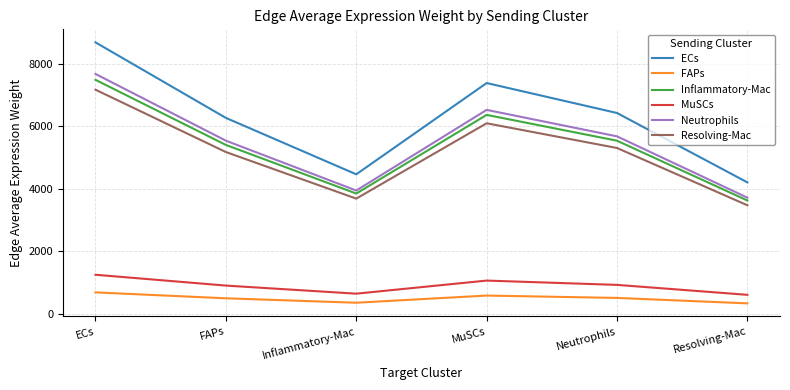

What is the maximum value shown in the chart?

8691.8